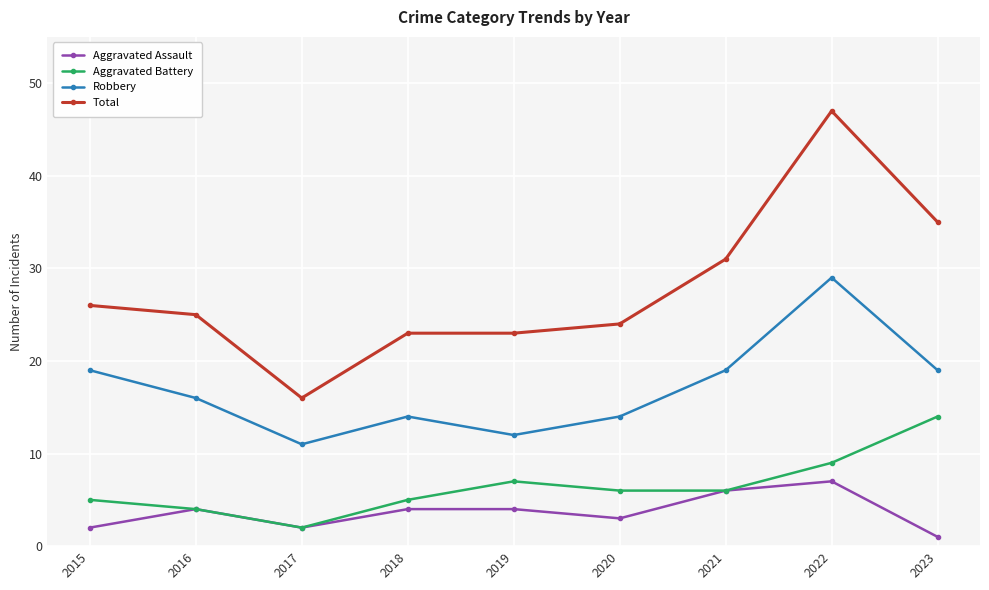

Which category has the lowest value across all series?

2023